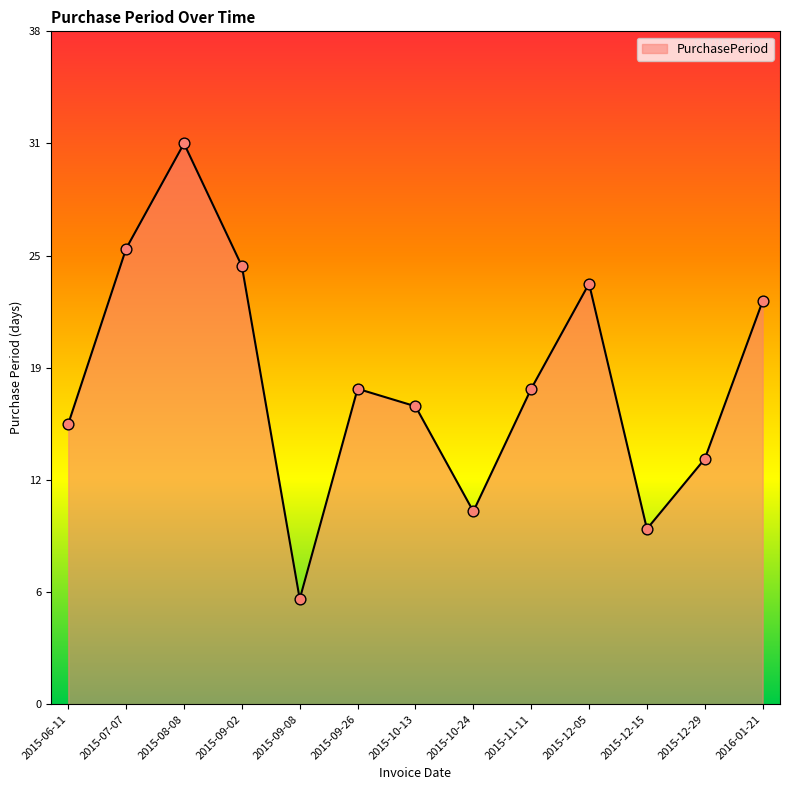

What is the ratio of the value at 2015-08-08 to the value at 2015-12-15?

3.2